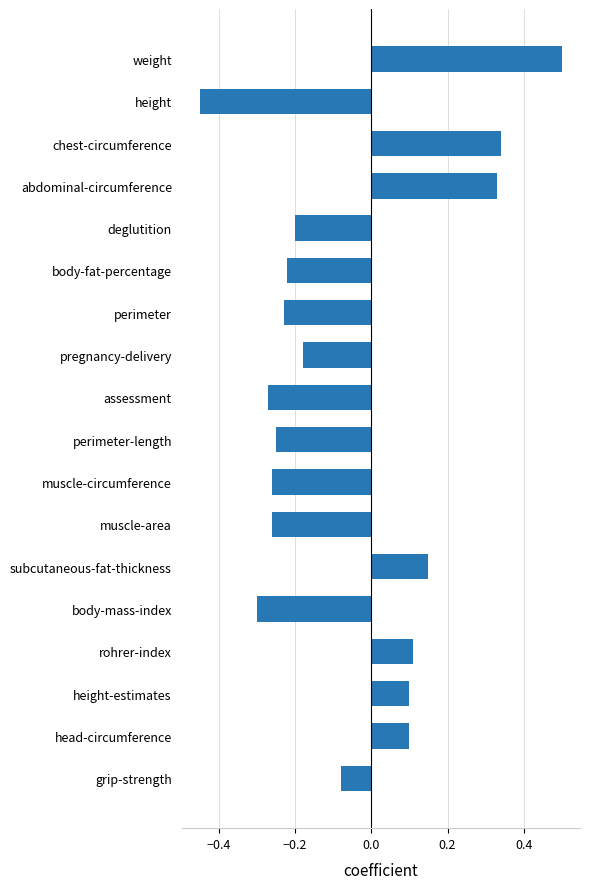

What is the change in value from assessment to grip-strength?

+0.2